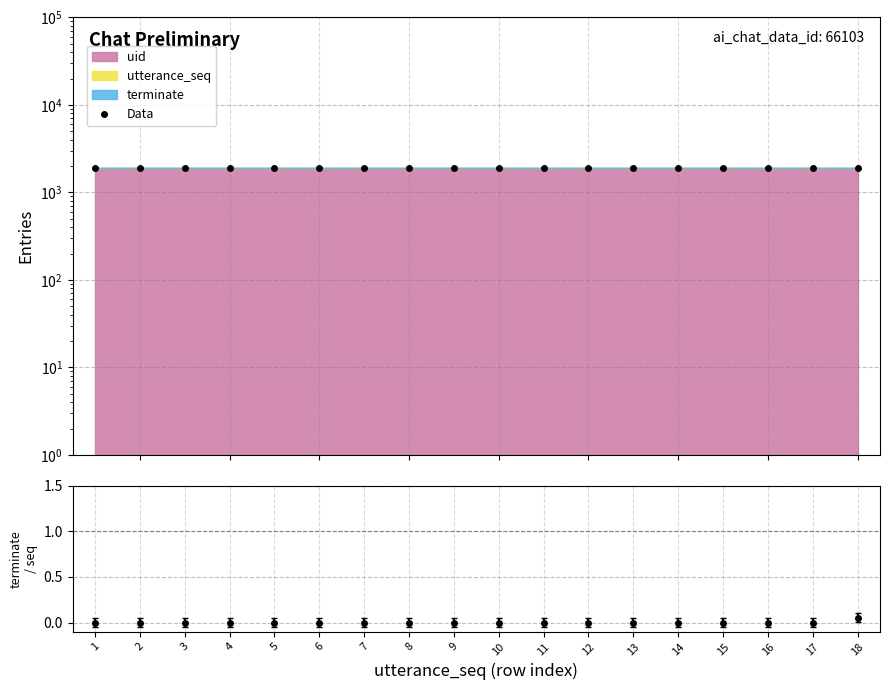

The chart shows a value of 1916 at 8. True or false?

True